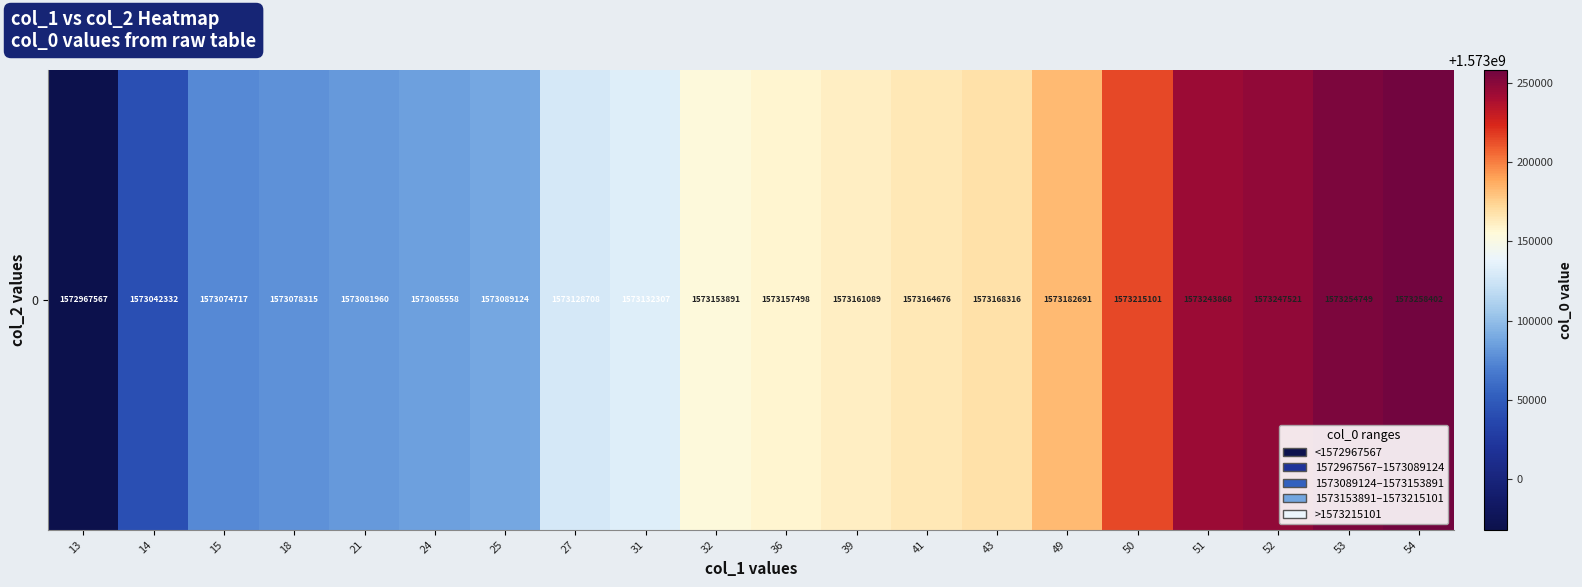

List the labels in order of value, smallest first.

13, 14, 15, 18, 21, 24, 25, 27, 31, 32, 36, 39, 41, 43, 49, 50, 51, 52, 53, 54